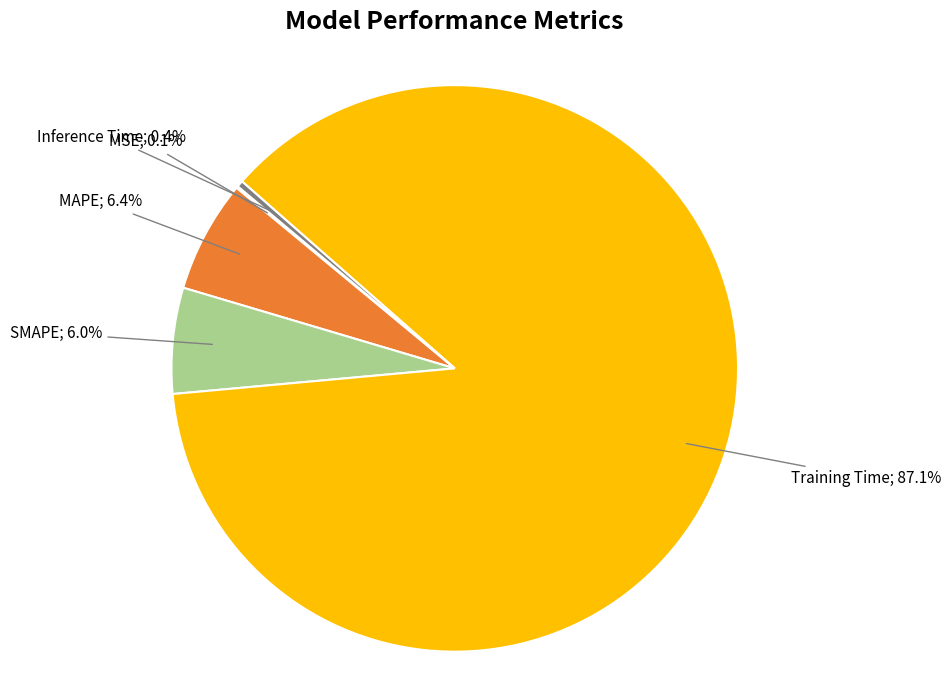

Is there a majority slice in this chart?

Yes